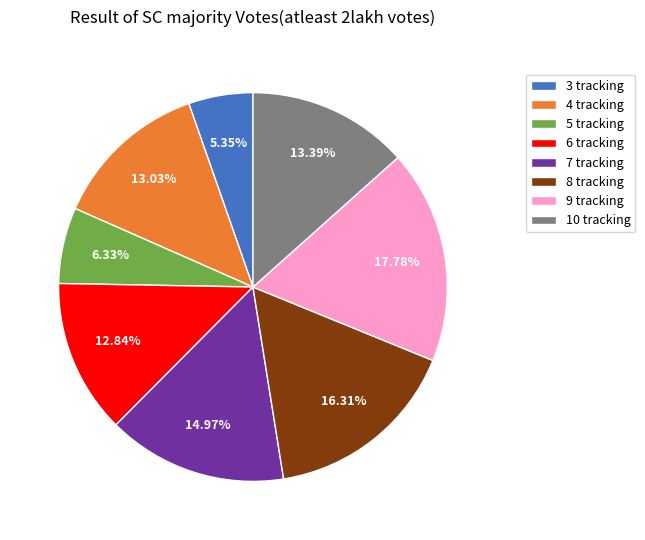

To the nearest percent, what percentage of the pie is 5 tracking?

6%